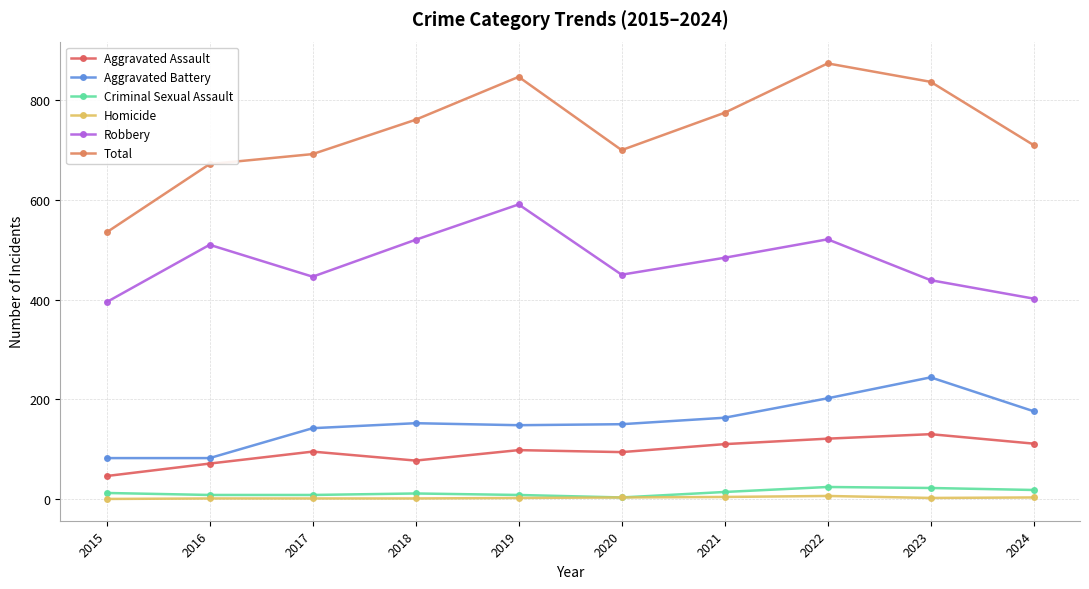

What is the value of the Criminal Sexual Assault point at the 4th from the left?

11